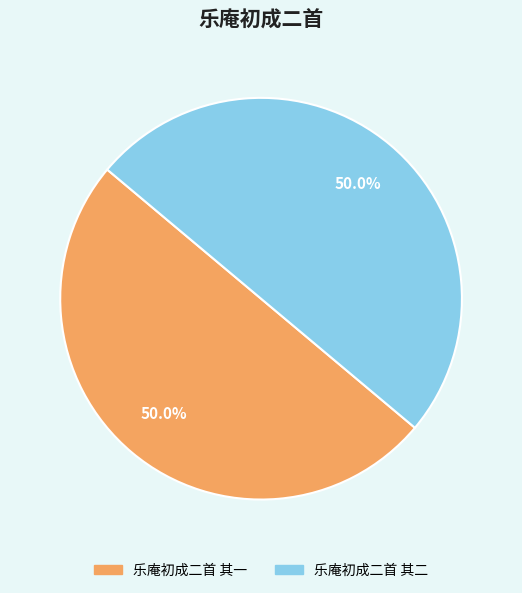

True or false: 乐庵初成二首 其一 accounts for 50% of the total.

True